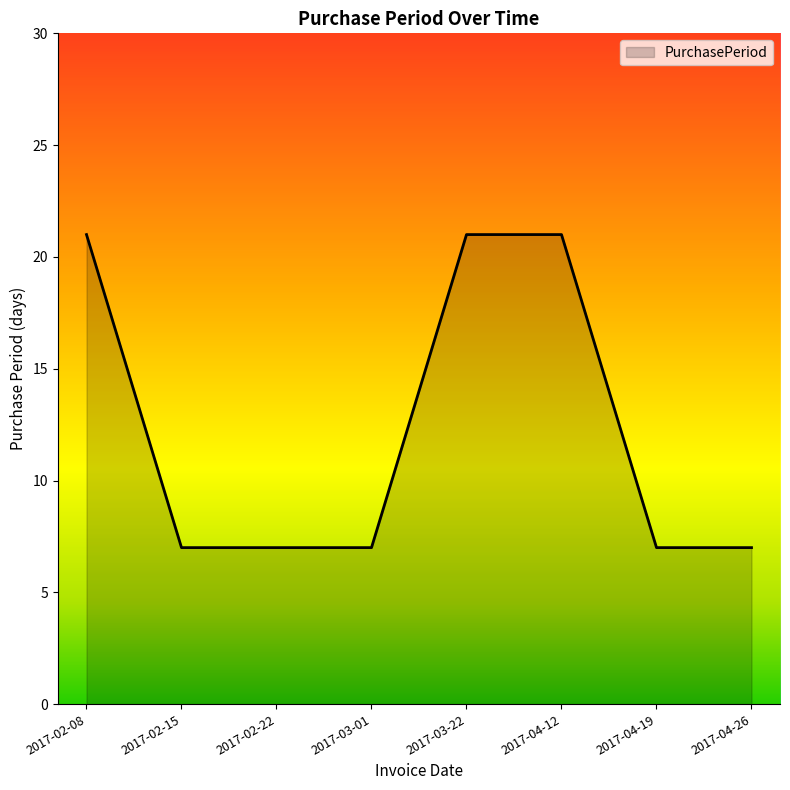

Does the chart display data point markers on the line(s)?

No